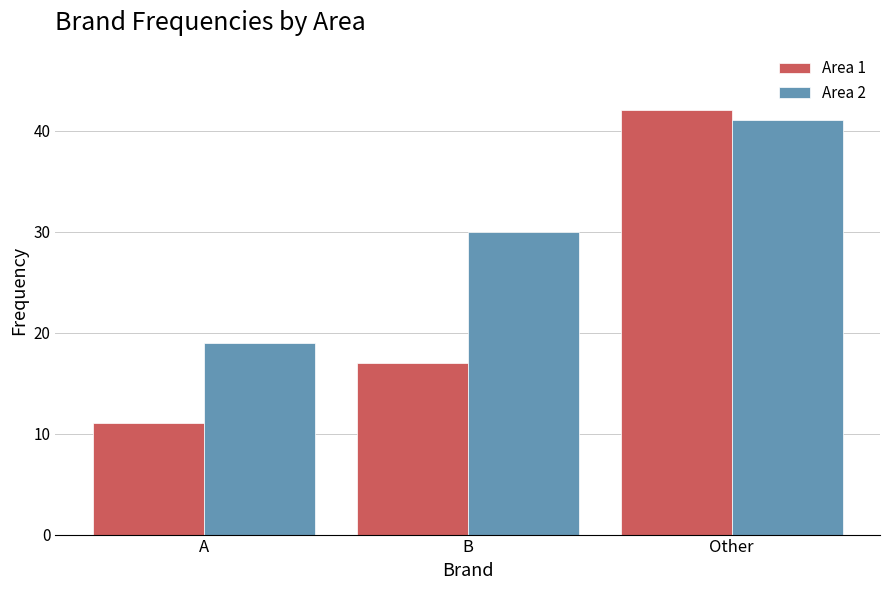

Reading right to left, extract all data points from this chart.

Area 1: Other=42	B=17	A=11
Area 2: Other=41	B=30	A=19